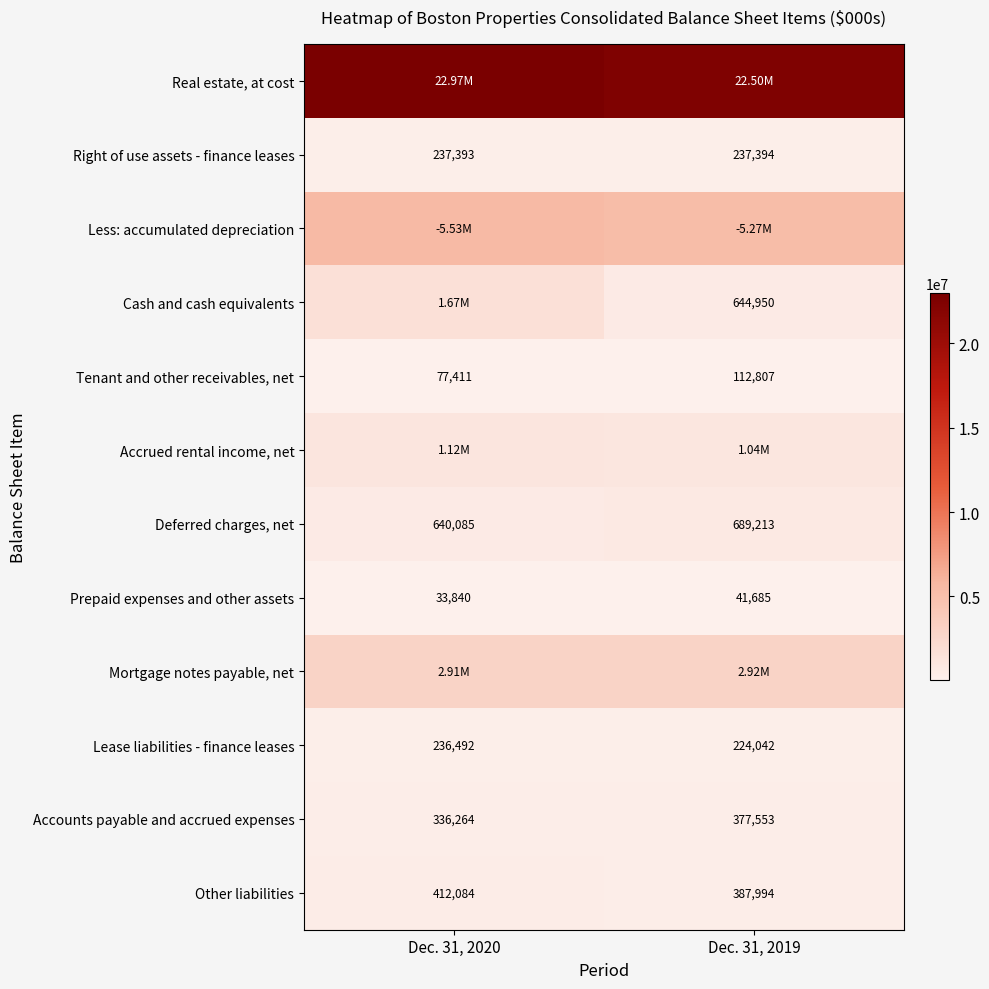

Is the value of Other liabilities at Dec. 31, 2020 greater than the value of Cash and cash equivalents at Dec. 31, 2019?

No